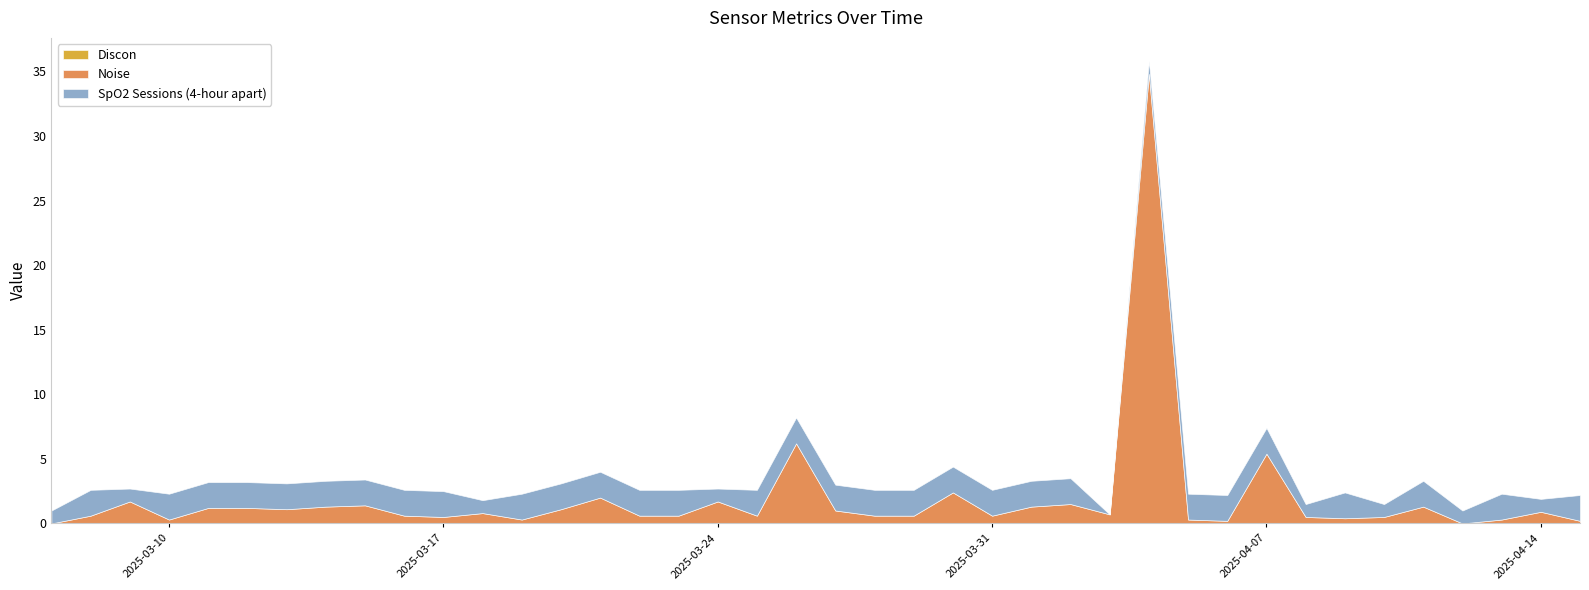

True or false: SpO2 Sessions (4-hour apart) and Discon intersect in this chart.

False